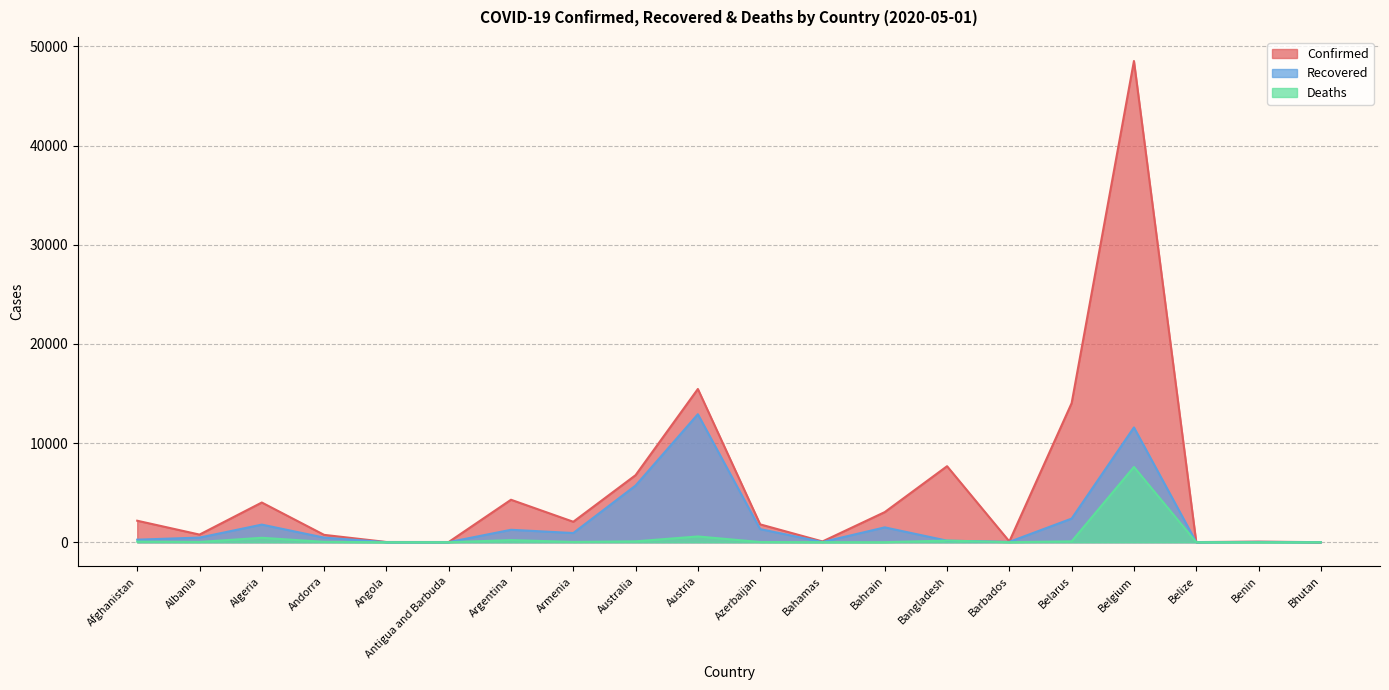

At which category does the chart reach its peak across all series?

Belgium